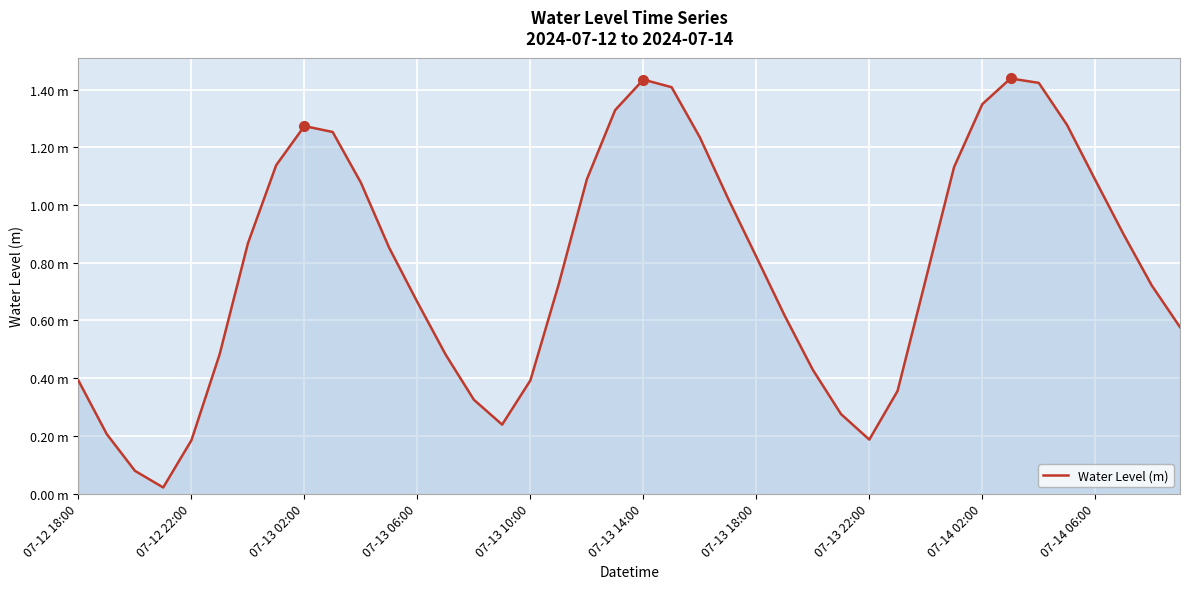

Does the chart have visible grid lines?

Yes